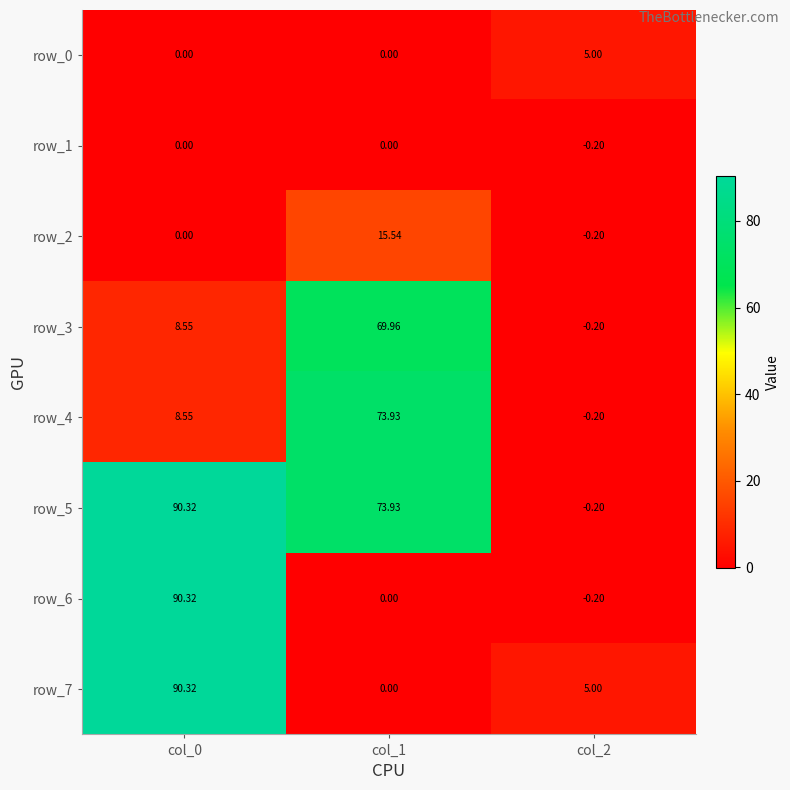

Is the value of row_5 at col_0 greater than the value of row_3 at col_0?

Yes